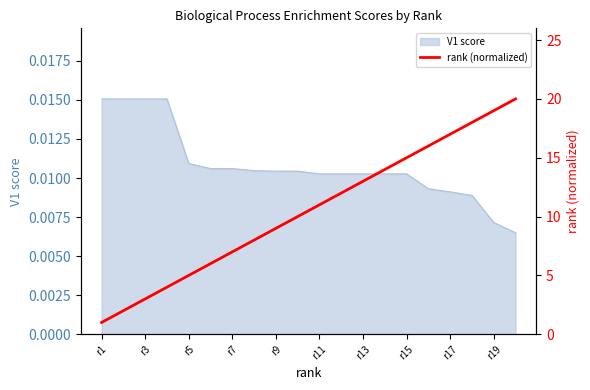

Approximately how many times larger is the value at r13 compared to r15?

0.9